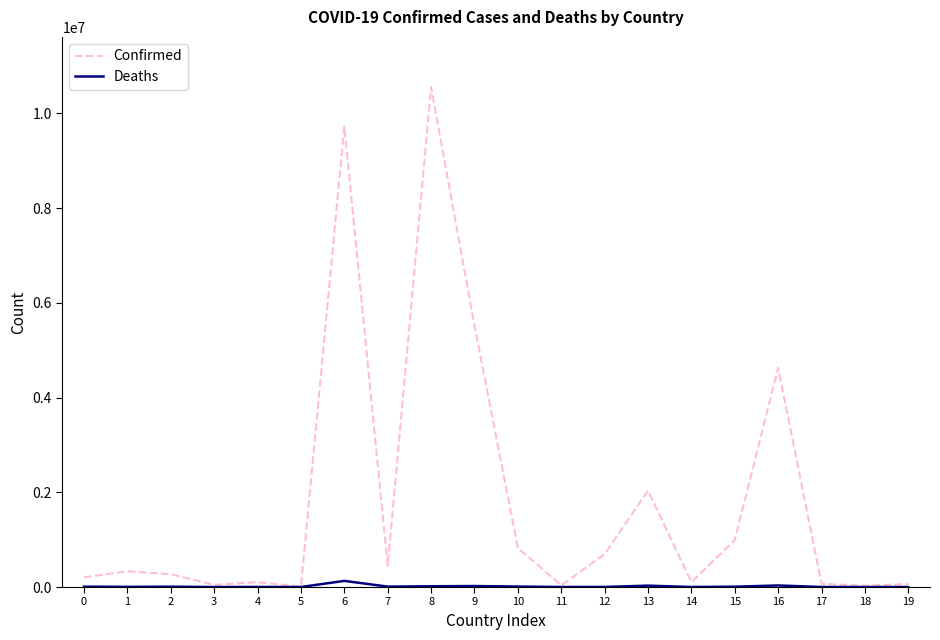

What is the difference between the maximum and second lowest values in the Confirmed series?

10532358